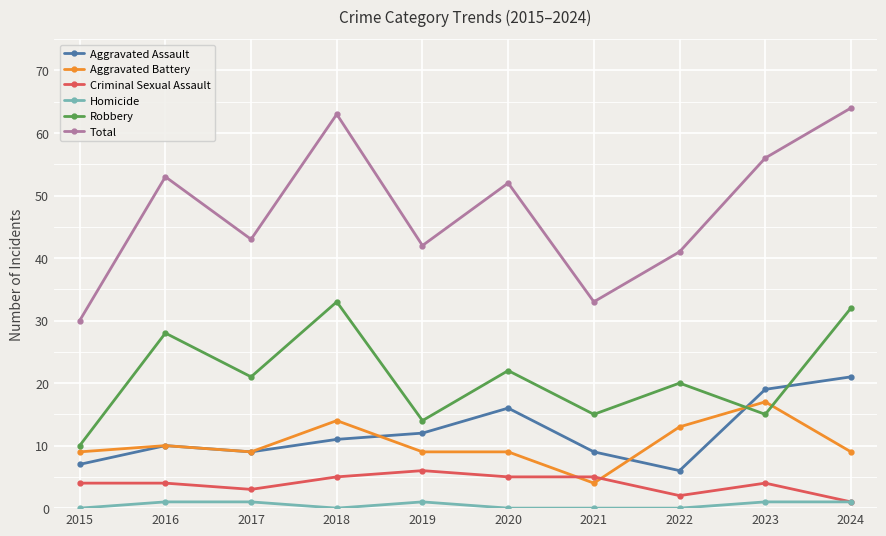

What is the total value across all series at 2017?

86